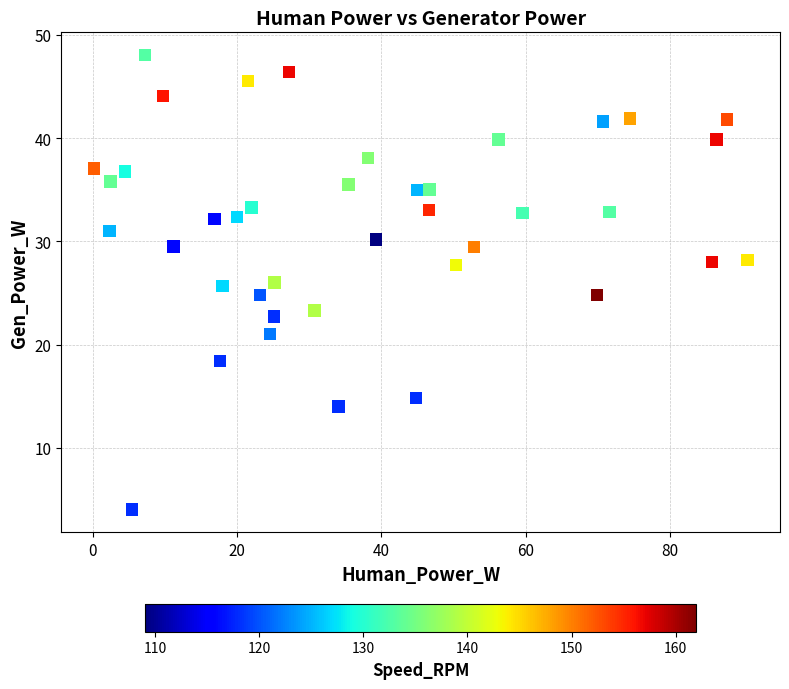

What is the range of X values (max minus min)?

90.5